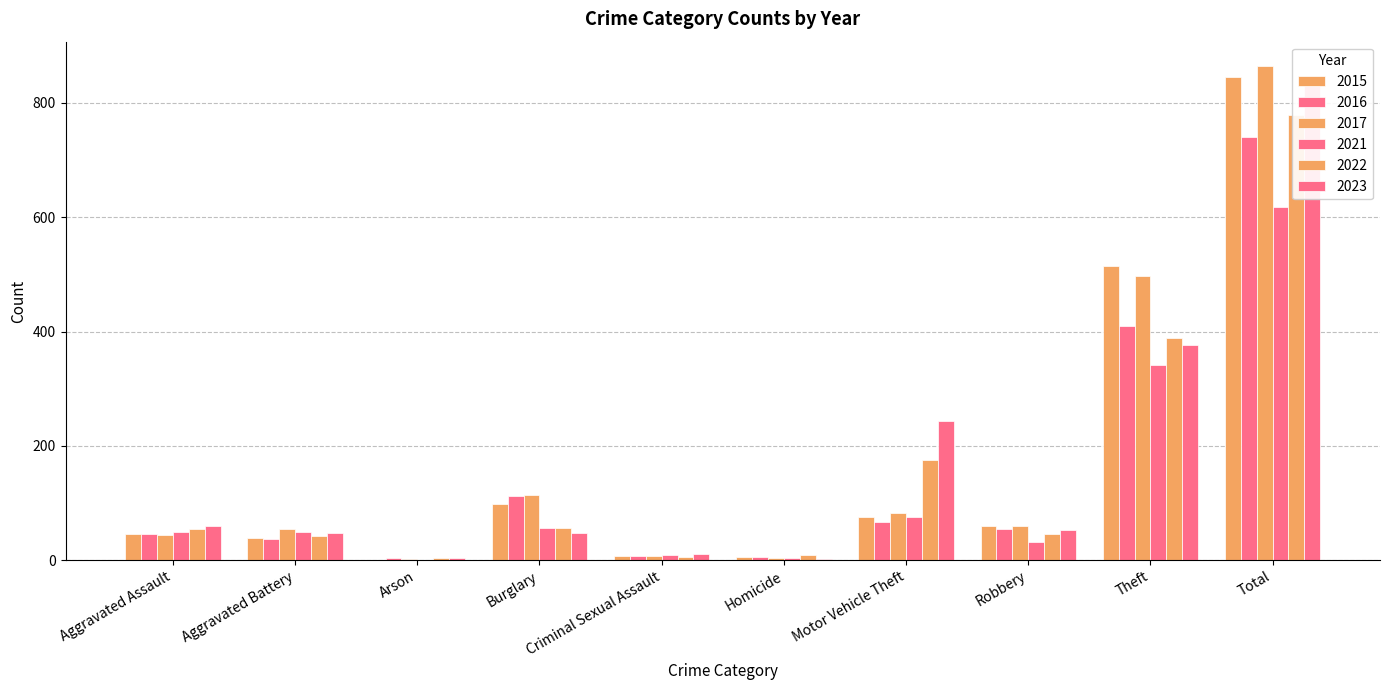

Which series has the largest total across all categories?

2017